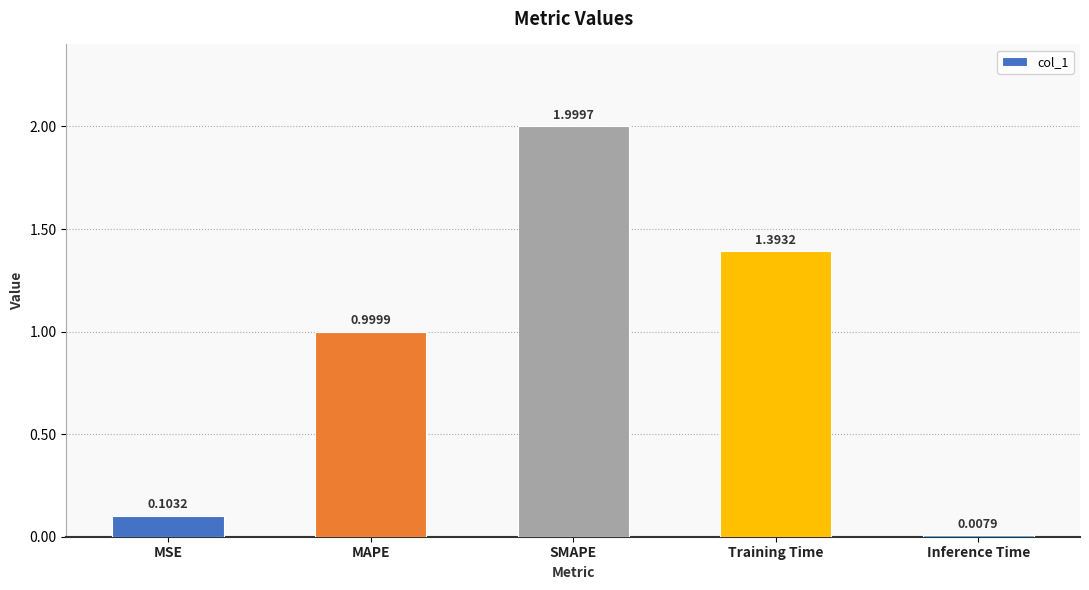

What is the difference between the values at MAPE and SMAPE?

1.0